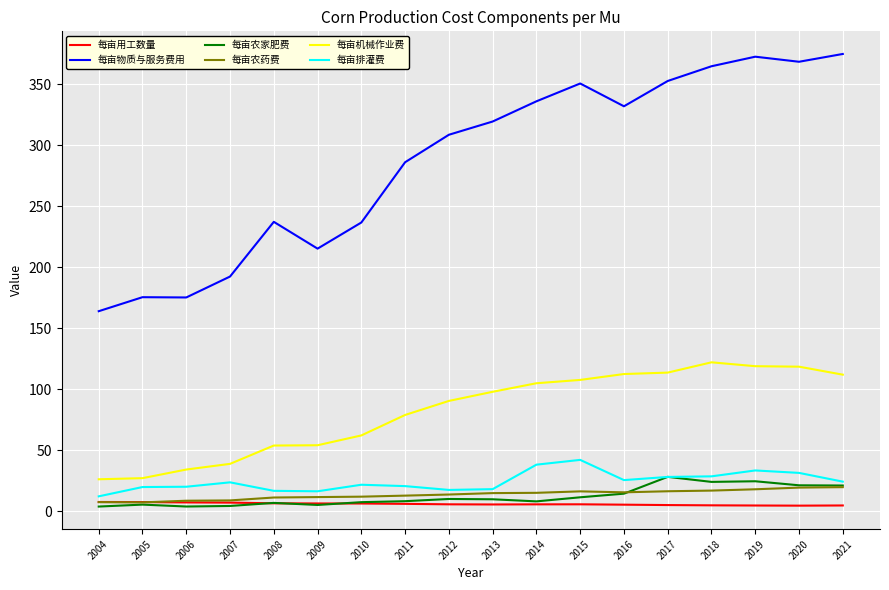

Is the value of 每亩排灌费 at 2016 greater than the value of 每亩物质与服务费用 at 2008?

No